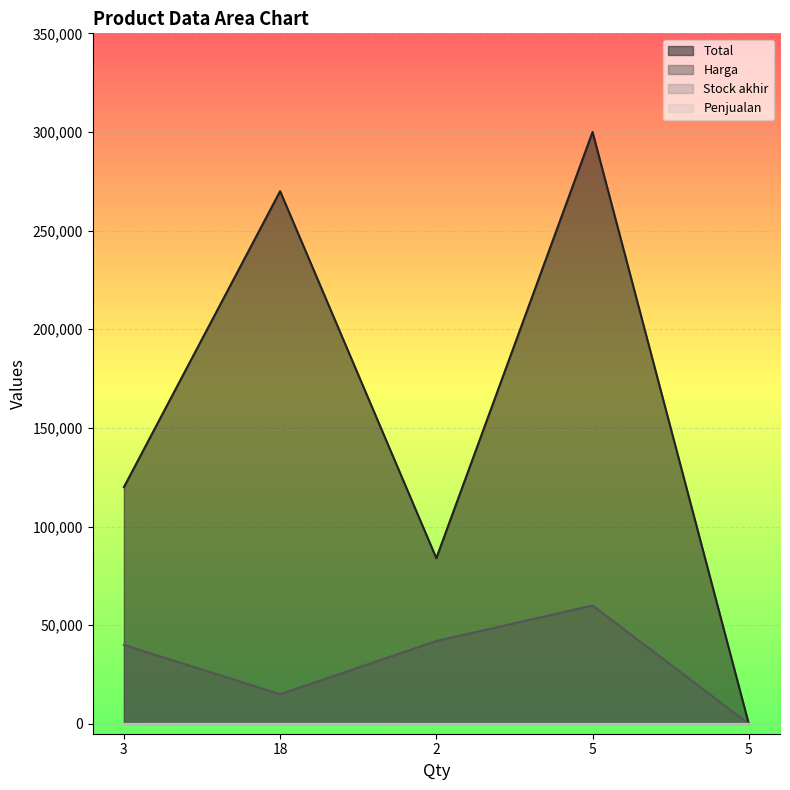

True or false: Harga and Stock akhir intersect in this chart.

False